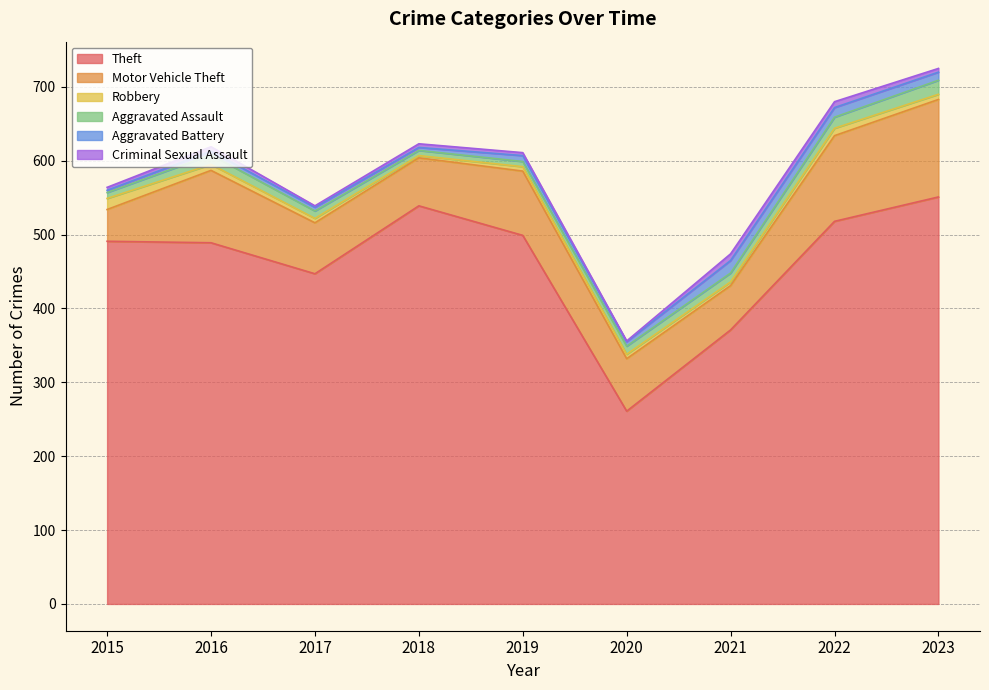

What is the value of the Theft point at the 9th from the left?

551